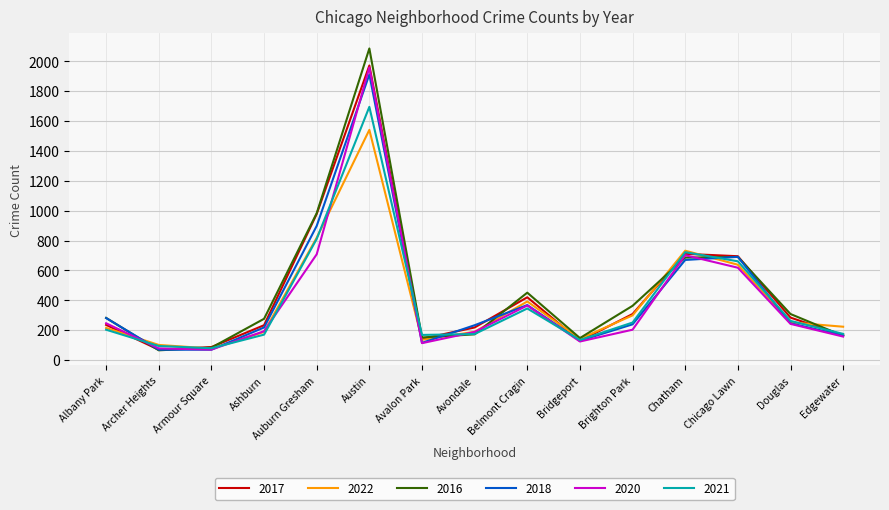

Which category has the highest value in the 2016 series?

Austin